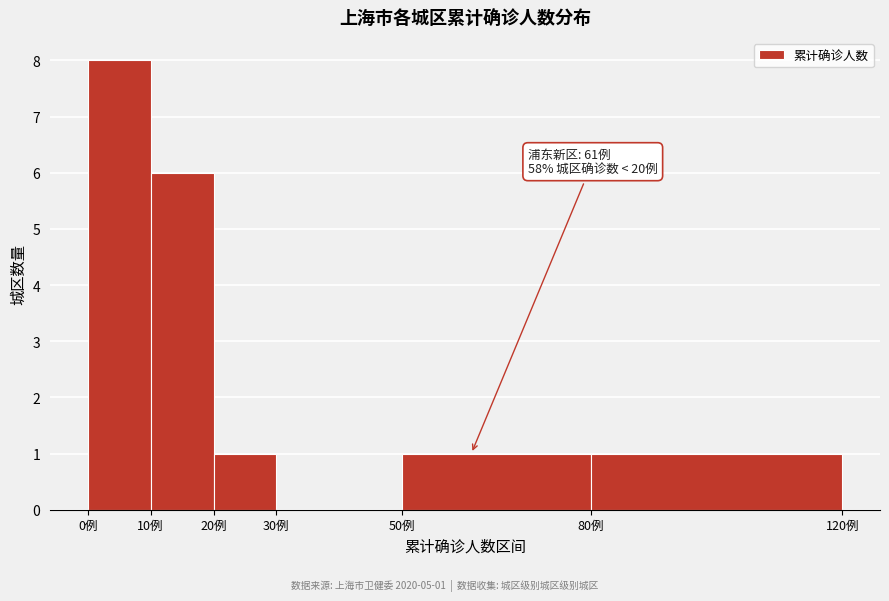

Over which range of the x-axis is the bar tallest?

0 to 10